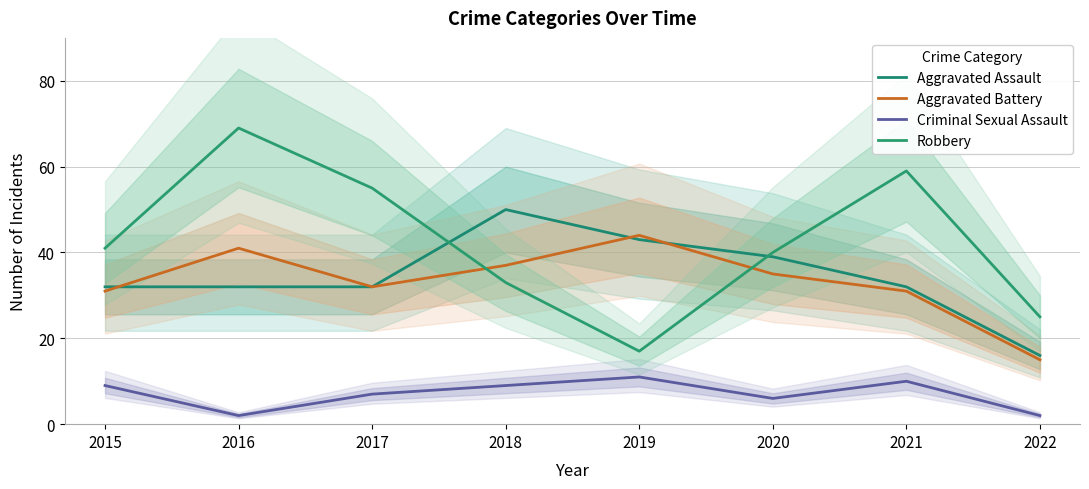

In Aggravated Battery, how many points are lower than both neighbors (excluding endpoints)?

1